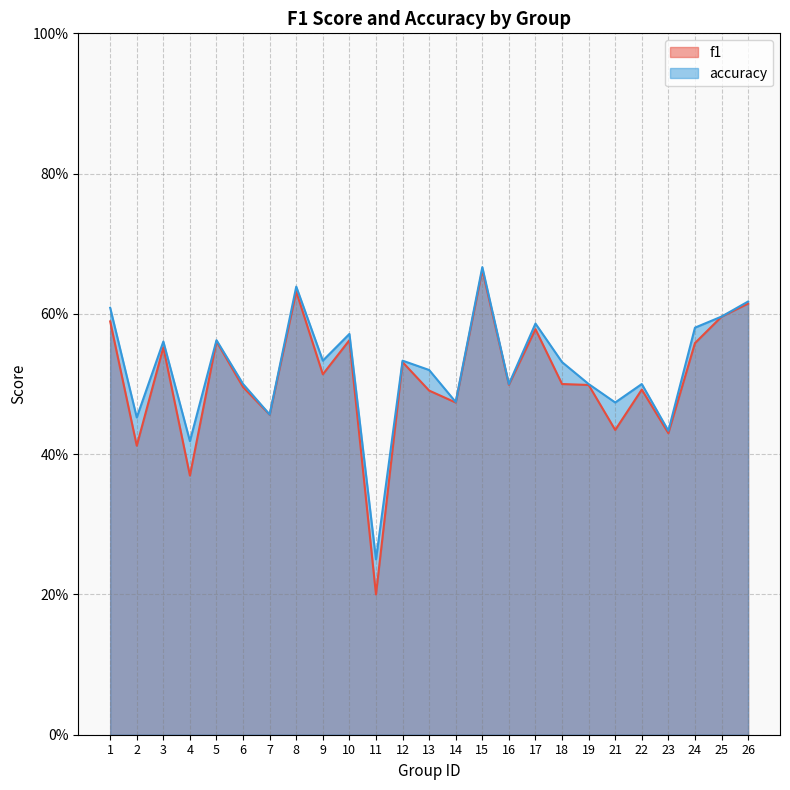

Is the value of f1 at 16 greater than the value of accuracy at 6?

No